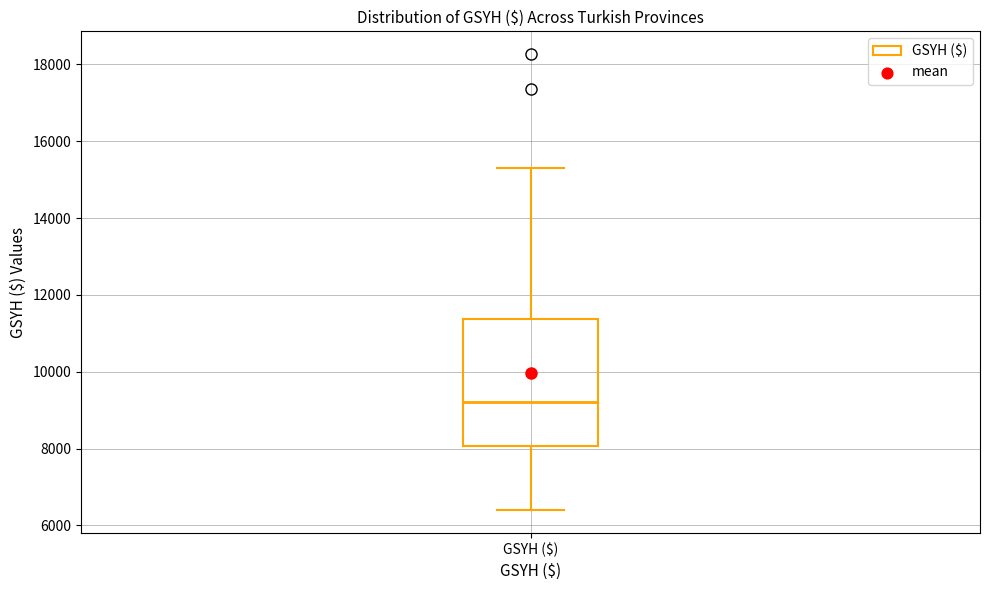

Read this box plot against the y-axis: the position of the median line, the range covered by the box, and the ends of both whiskers. The values are not printed on the chart, so give them approximately, as read against the axis.

median 9200, box 8000 to 11400, whiskers 6400 to 15200